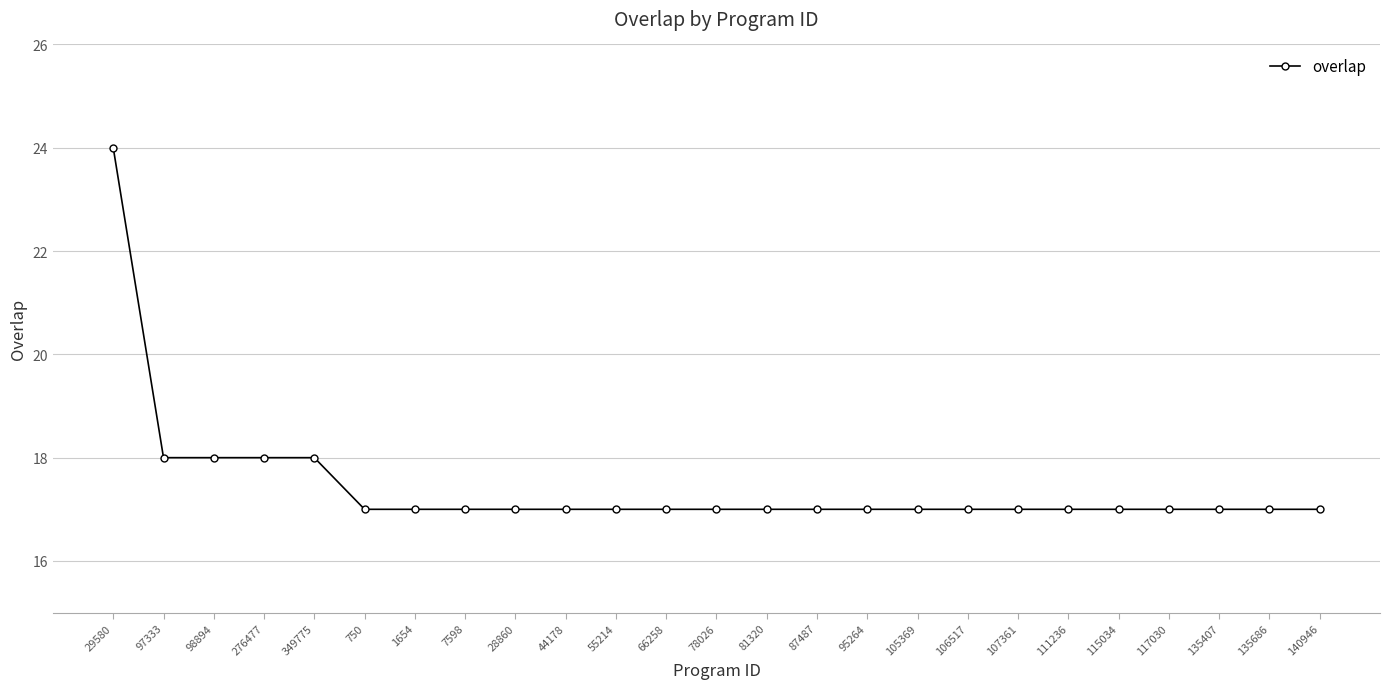

What is the label of the 18th point from the left?

106517